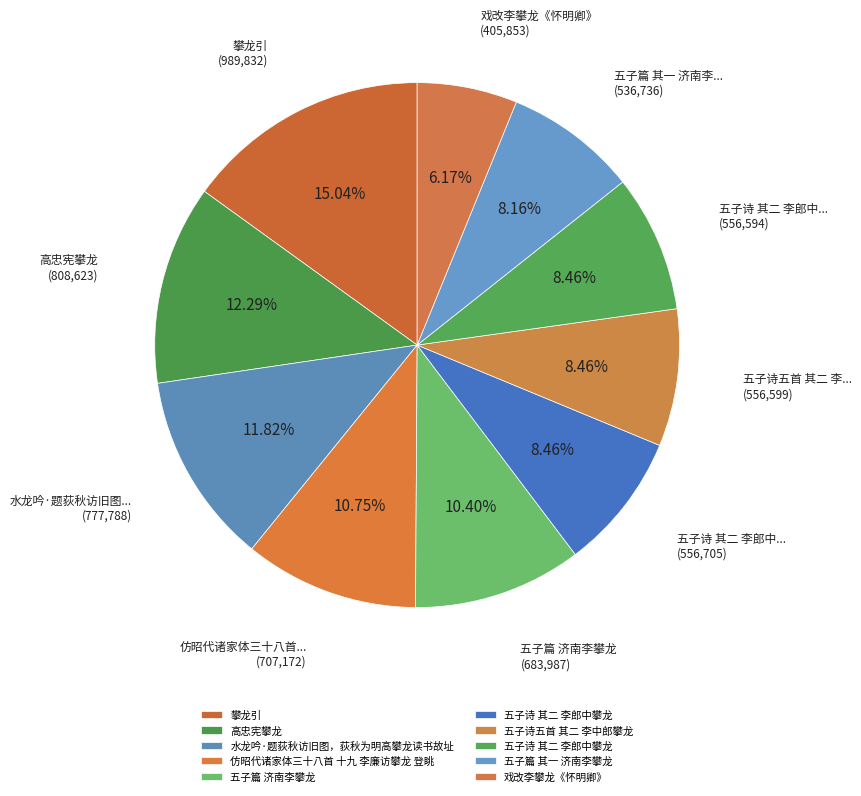

Count the number of slices in the pie.

10